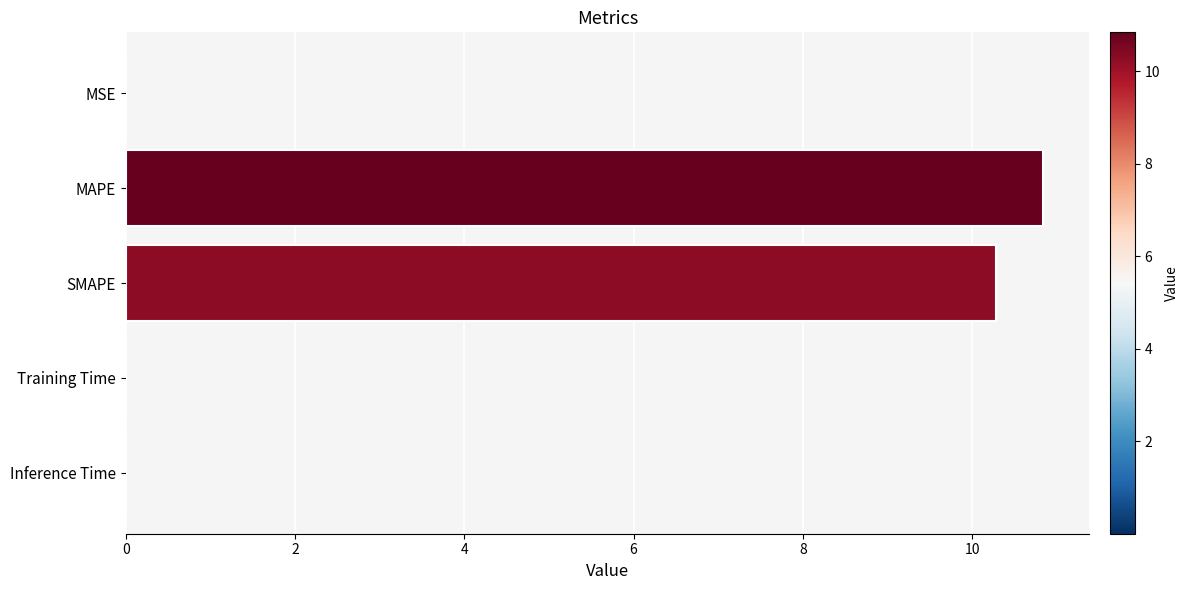

Which label corresponds to the largest value in the chart?

MAPE